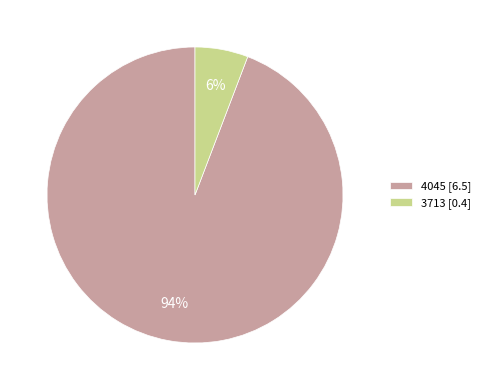

Is it true that 3713 is 6% of the pie?

True